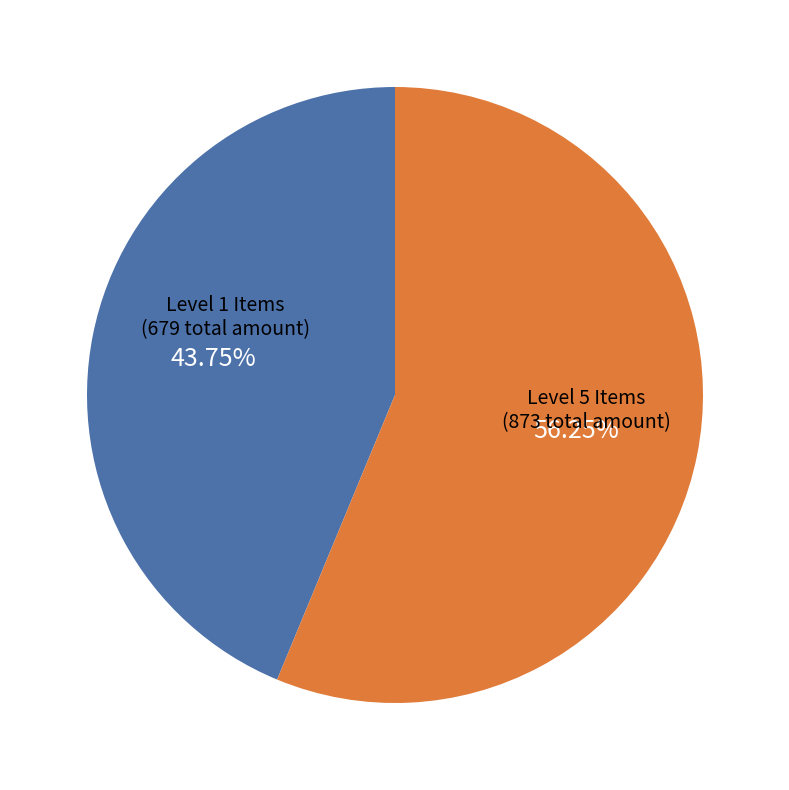

Does any single category account for the majority?

Yes